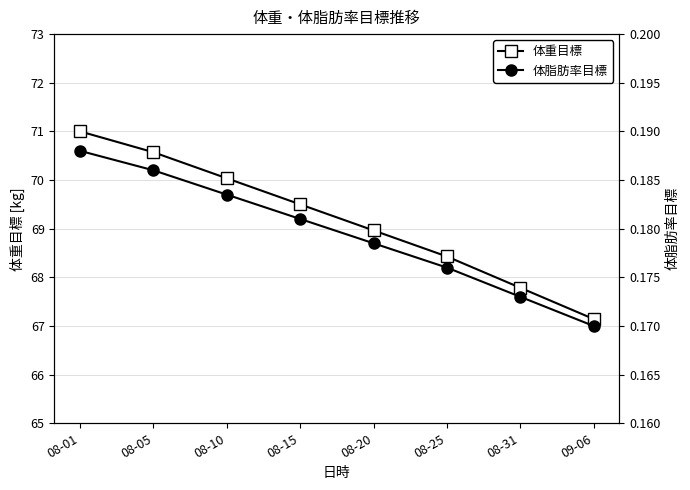

What is the value of the 体脂肪率目標 point at the 8th from the left?

0.2